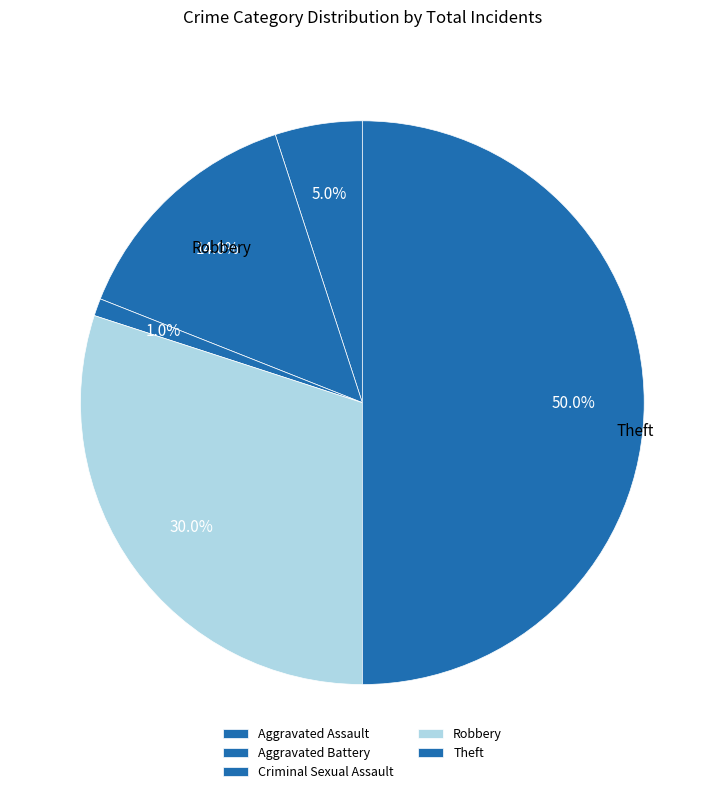

Is there any slice that represents more than half of the pie?

No